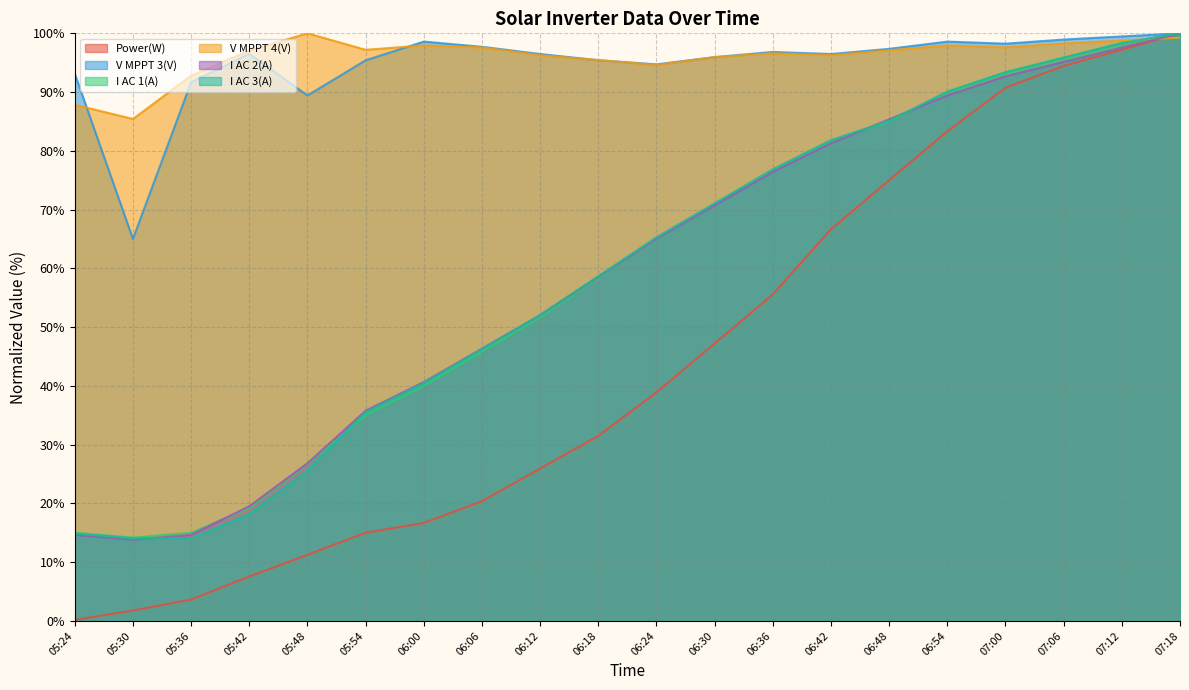

True or false: I AC 3(A) and Power(W) intersect in this chart.

False